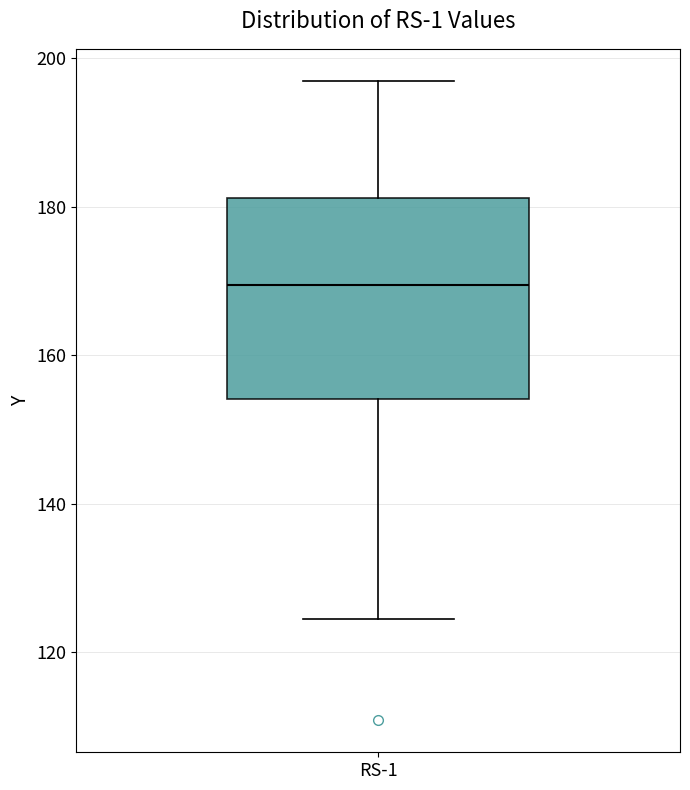

Transcribe this box plot: give where the median line is, the range the box spans, and where the two whiskers end, as read against the y-axis. The values are not printed on the chart, so give them approximately, as read against the axis.

median 170, box 154 to 182, whiskers 124 to 196